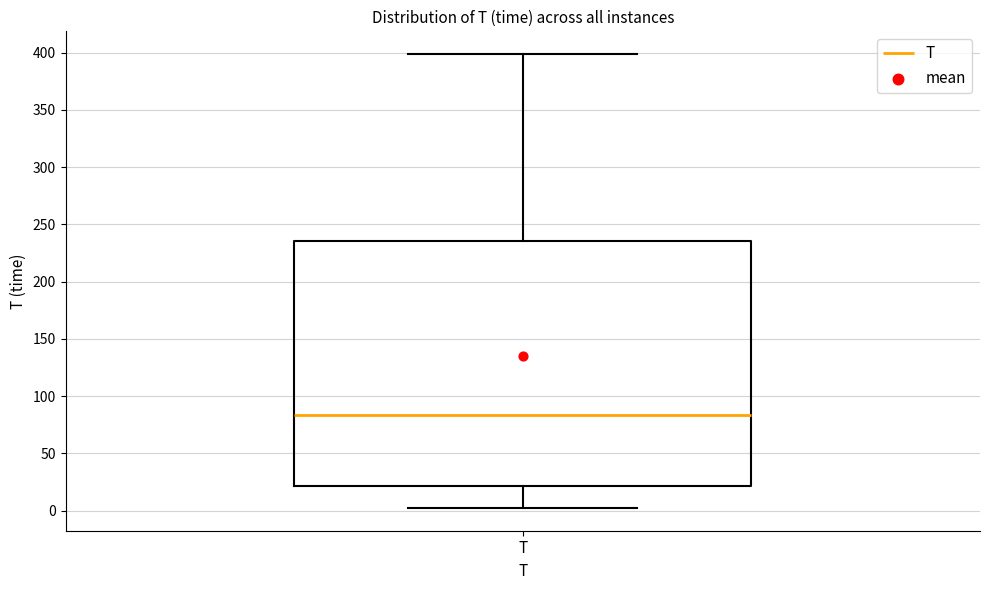

Transcribe this box plot: give where the median line is, the range the box spans, and where the two whiskers end, as read against the y-axis. The values are not printed on the chart, so give them approximately, as read against the axis.

median 85, box 20 to 235, whiskers 0 to 400